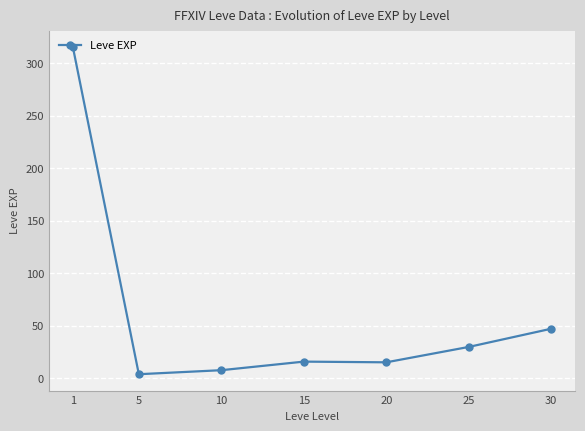

How many distinct data groups are displayed?

1